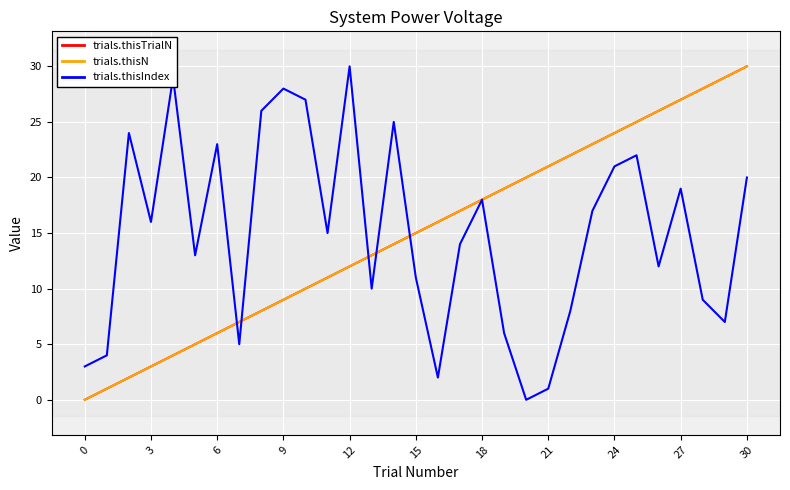

What is the difference between the maximum and second lowest values in the trials.thisIndex series?

29